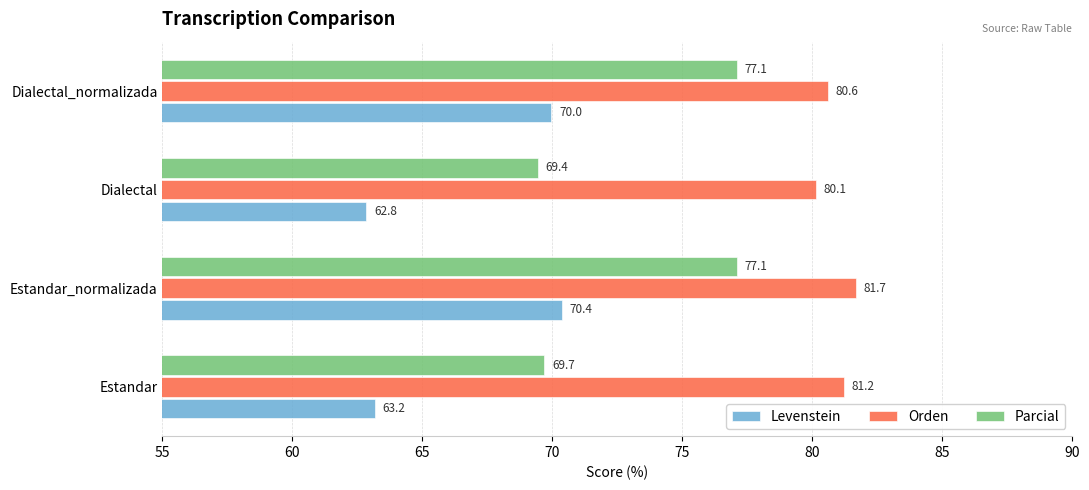

What are all the series names shown in the legend?

Levenstein, Orden, Parcial